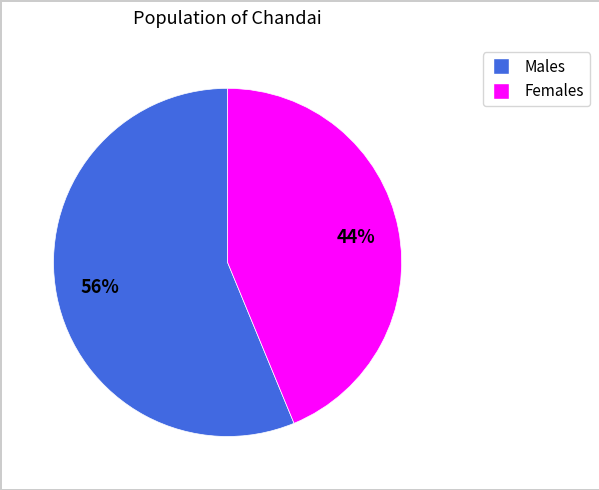

To the nearest percent, what is the average slice percentage?

50%